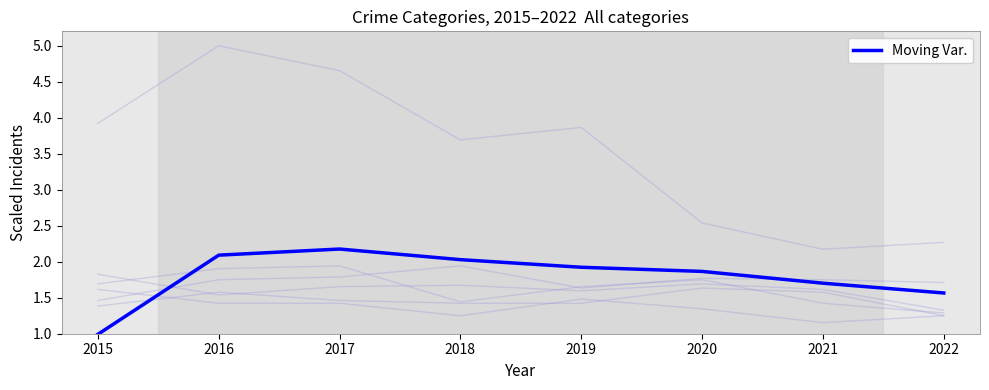

What is the average value?

1.8